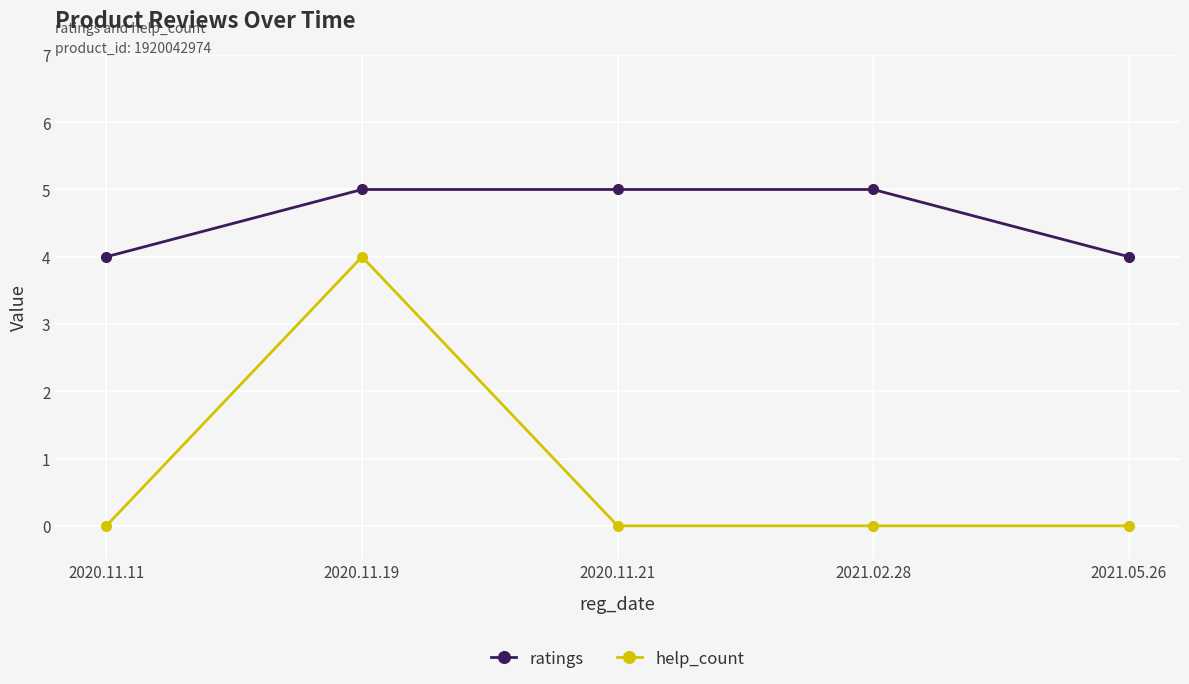

What is the label of the 5th point from the left?

2021.05.26